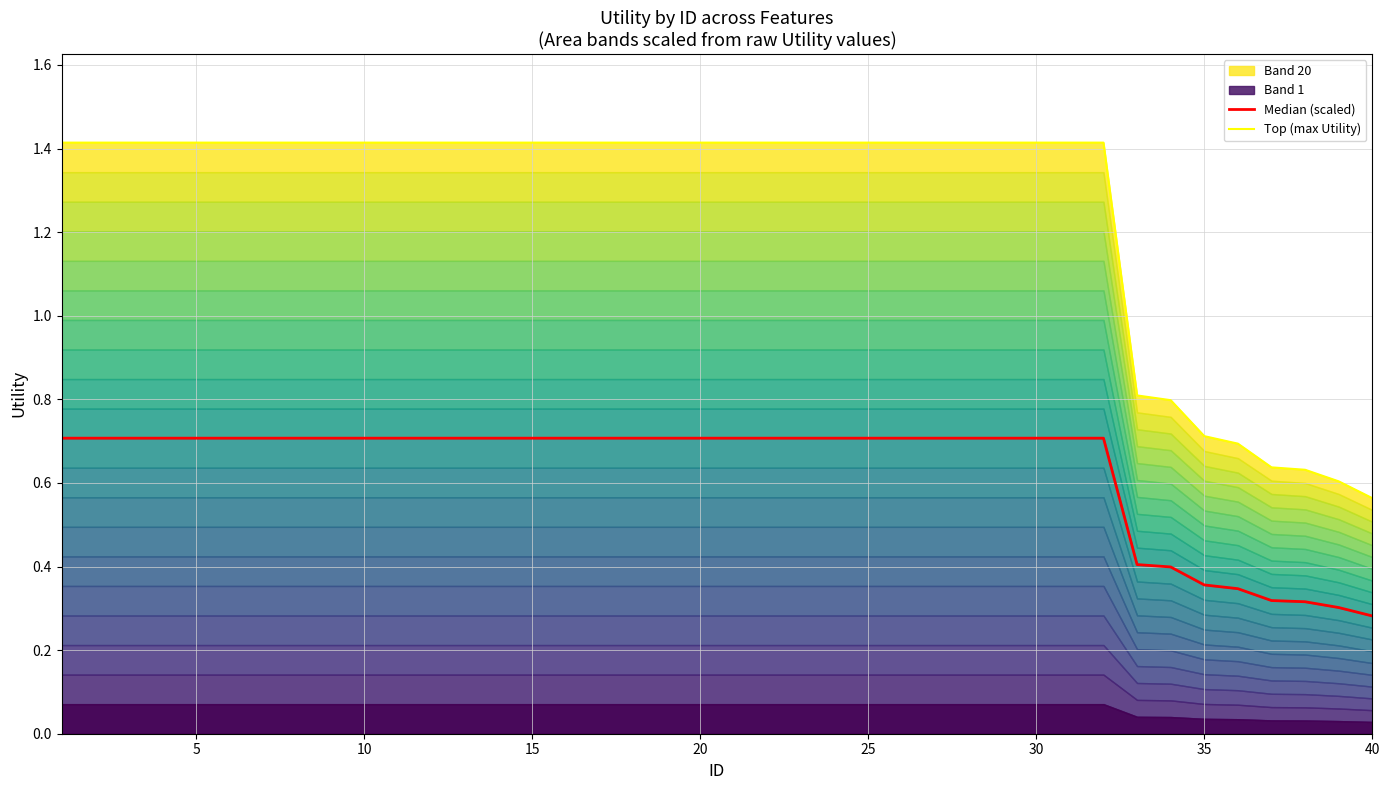

True or false: Median (scaled) and Top (max Utility) cross at least once.

False